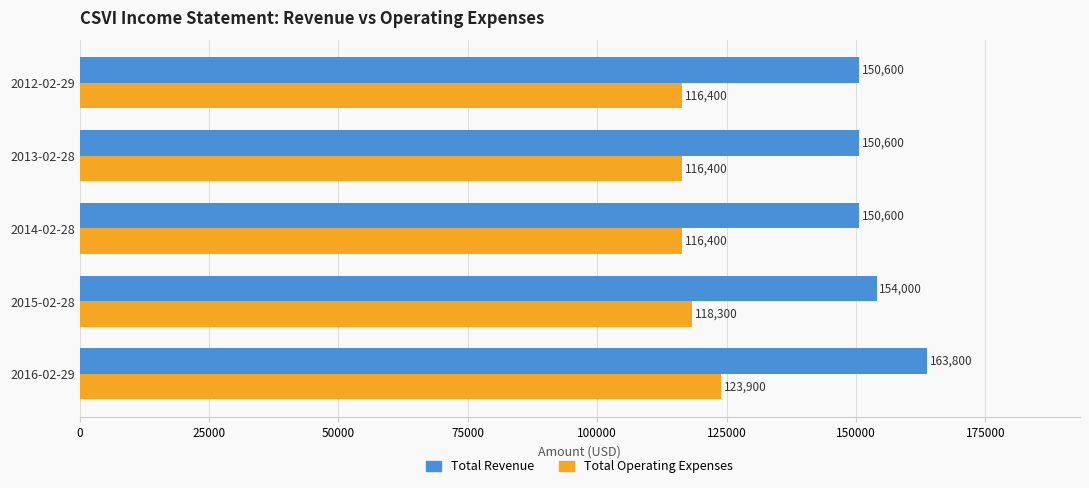

Between 2016-02-29 and 2014-02-28, which series saw the biggest shift?

Total Revenue